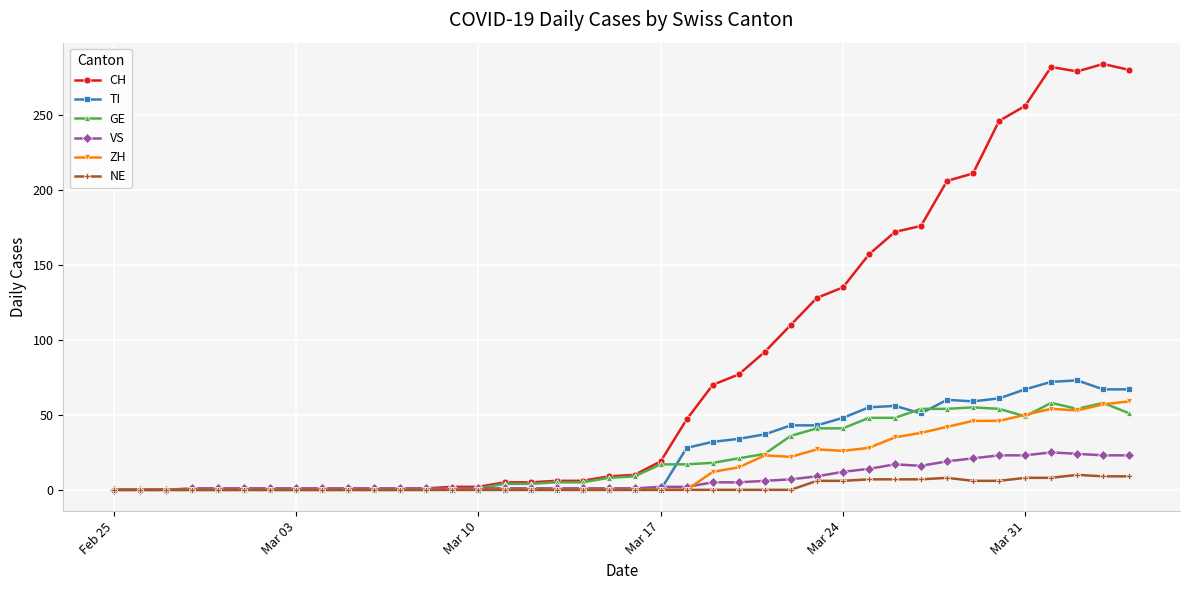

Which series has the largest total across all categories?

CH